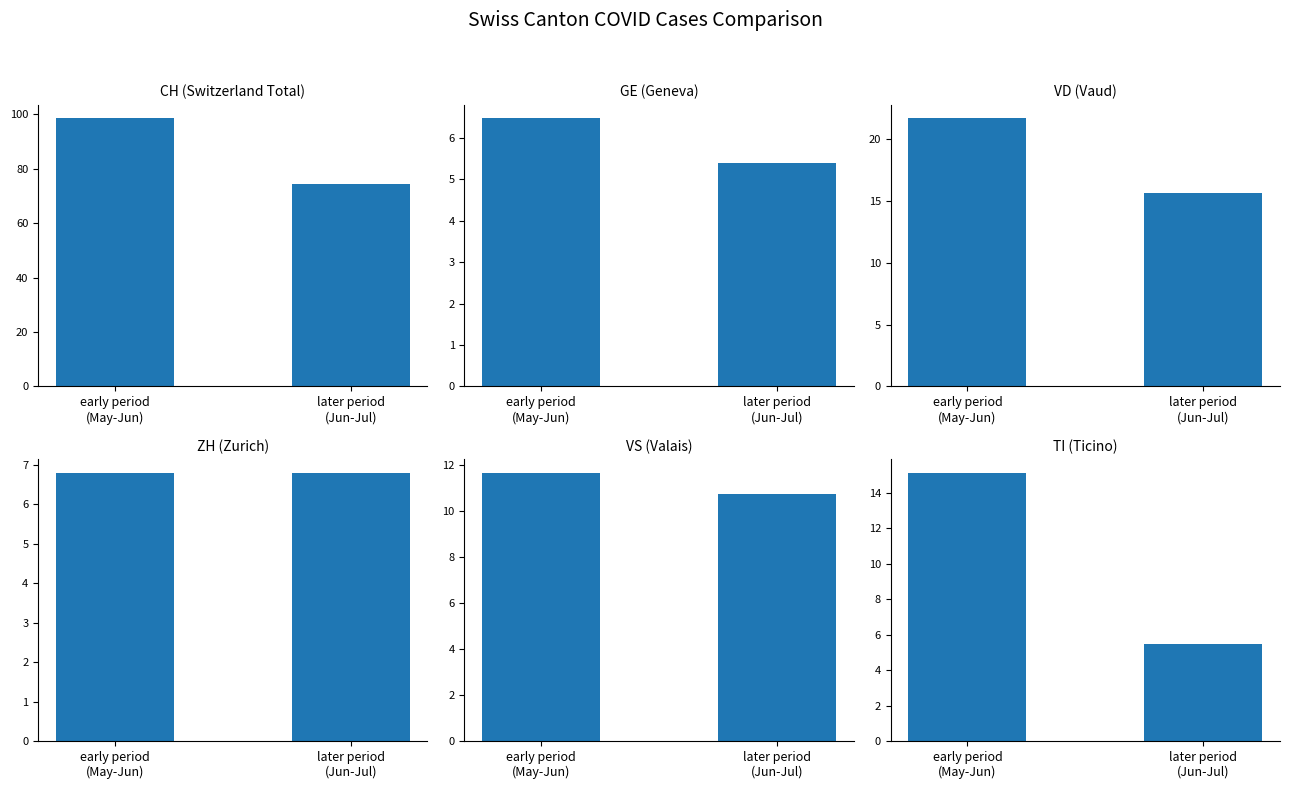

What is the maximum value shown in the chart?

98.5